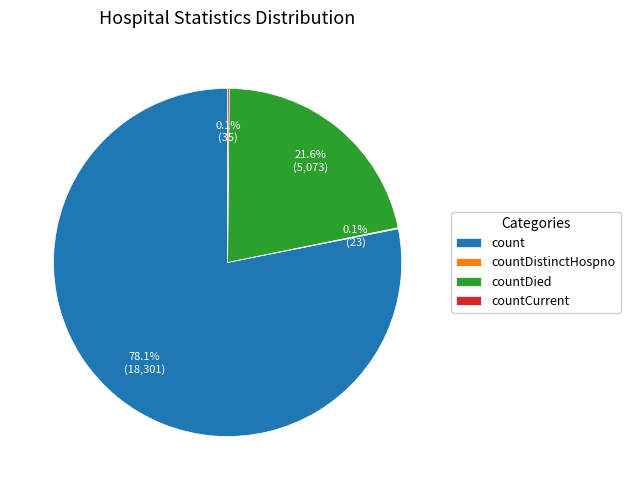

What is the ratio of the value at count to the value at countDied?

3.6